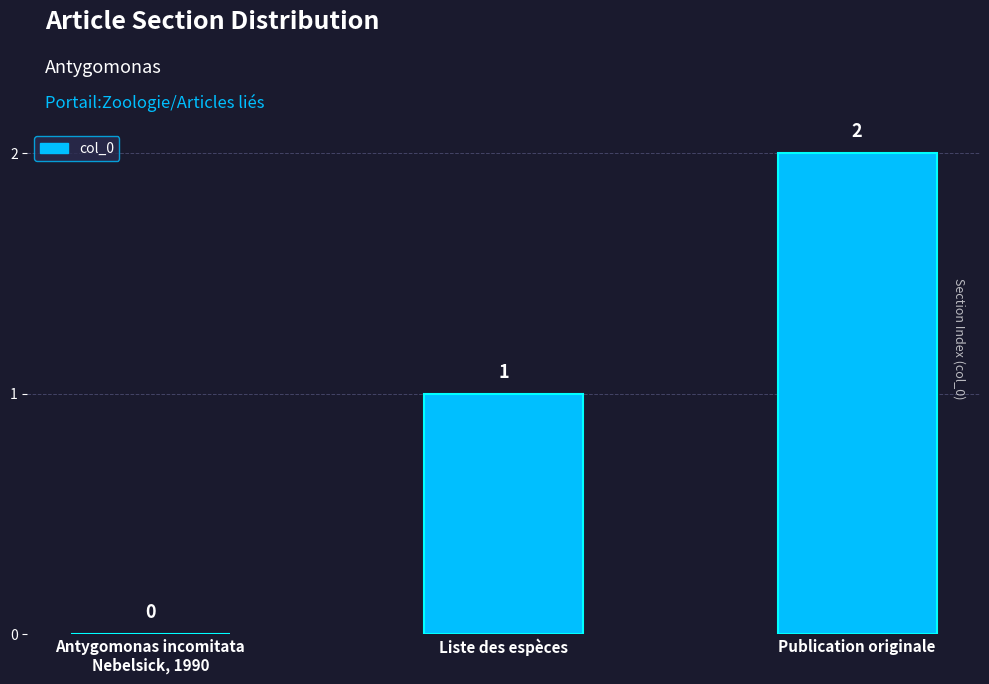

How many positive values are there?

2